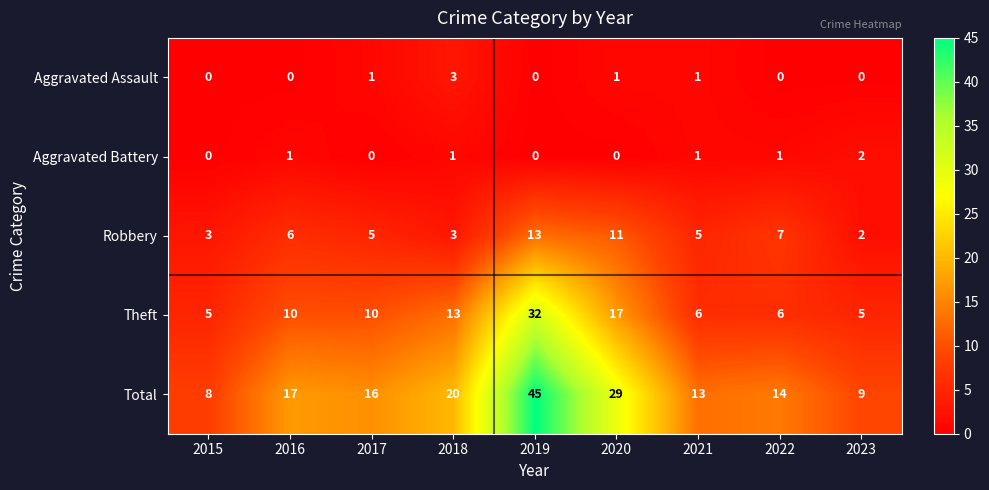

The Total series shows 9 at 2023. True or false?

True